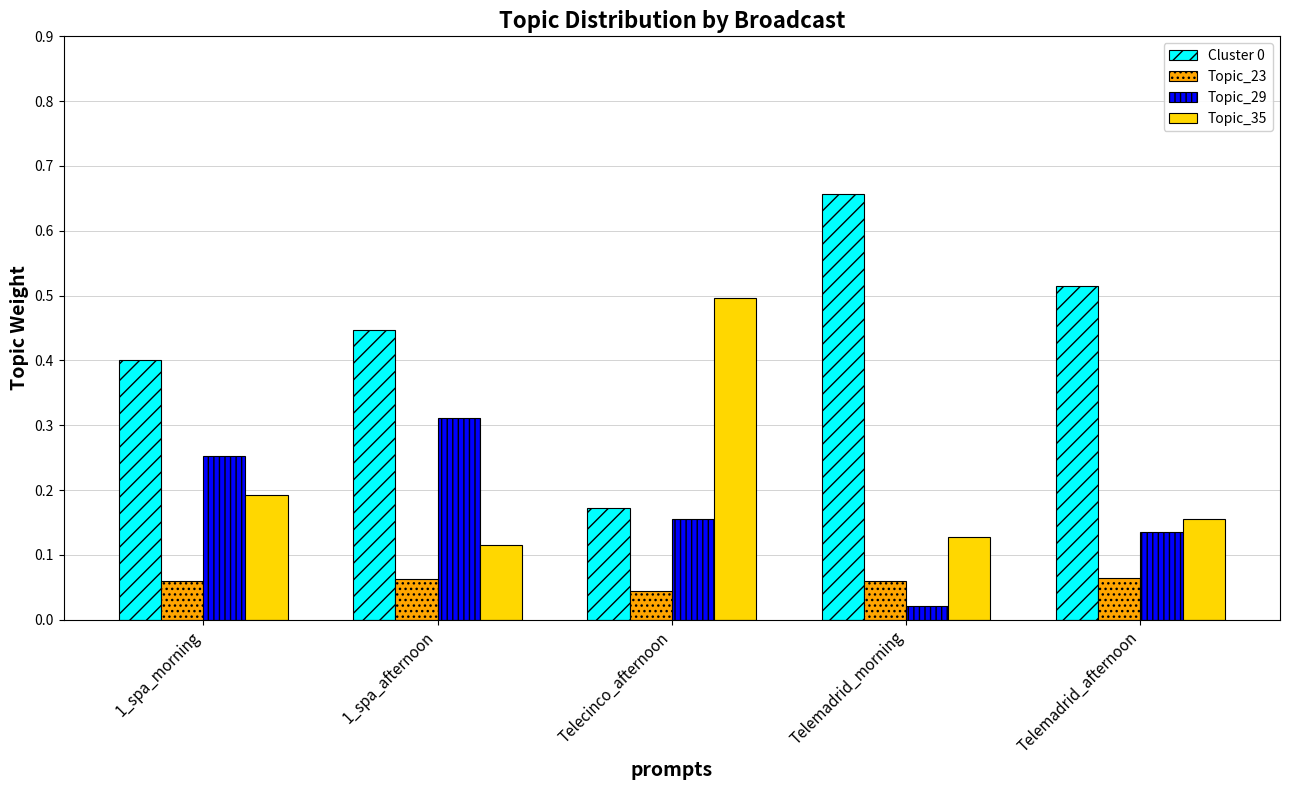

Count the Topic_35 values in the range 0 to 1.

5